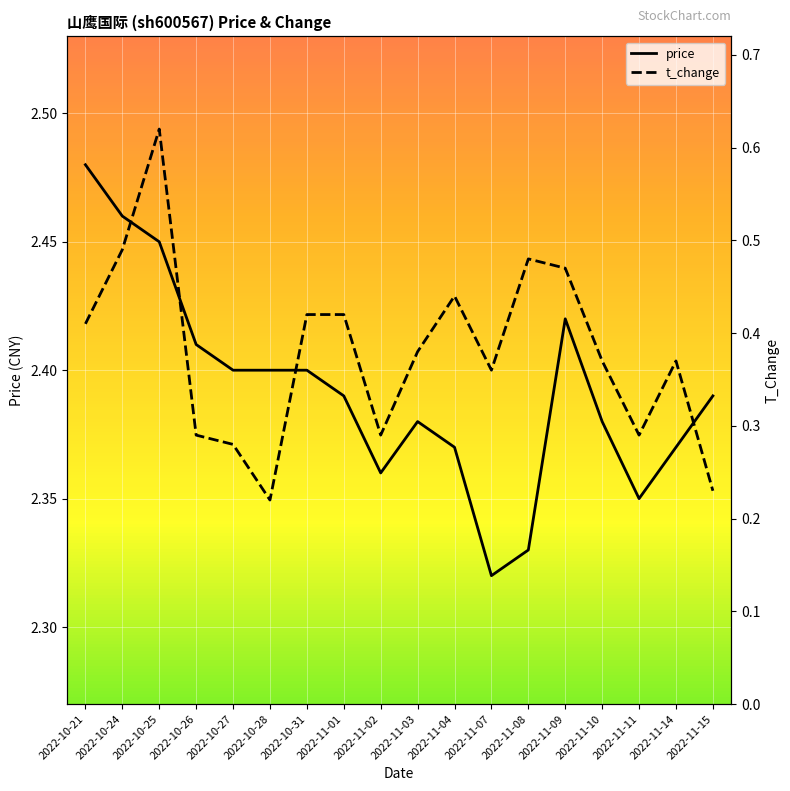

True or false: t_change and price cross at least once.

False